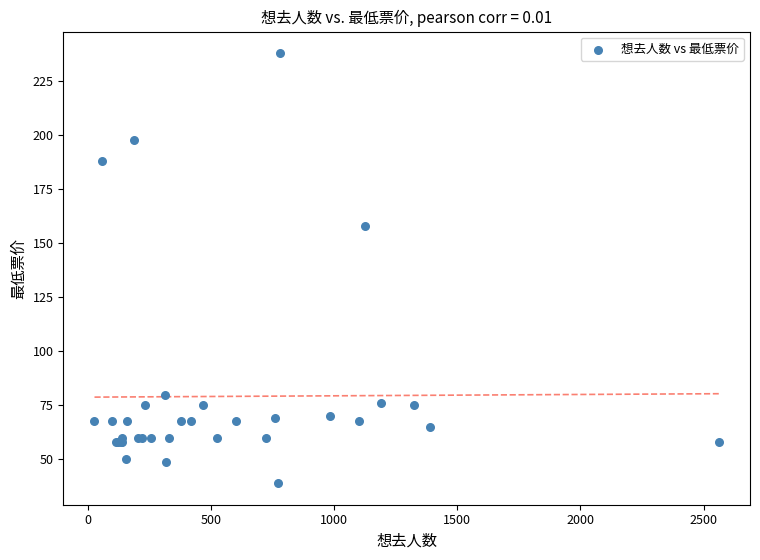

What Y value in the scatter plot is closest to 138?

158